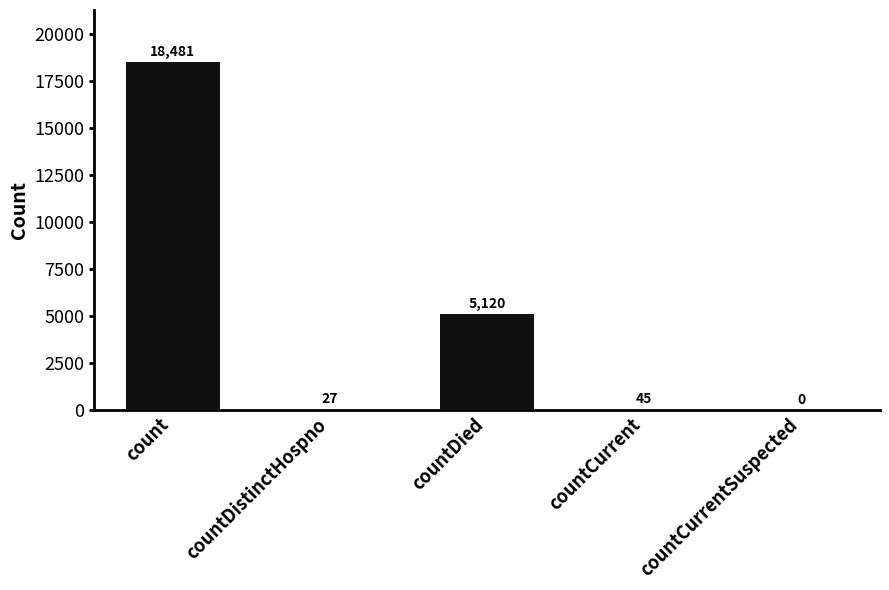

What is the maximum value shown in the chart?

18481